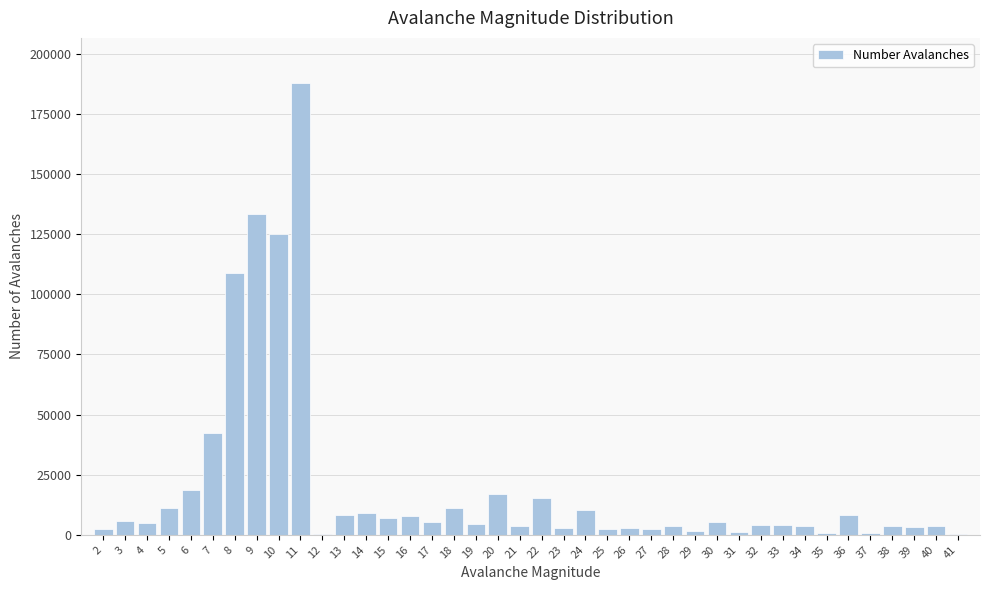

What is the greatest value displayed?

187884